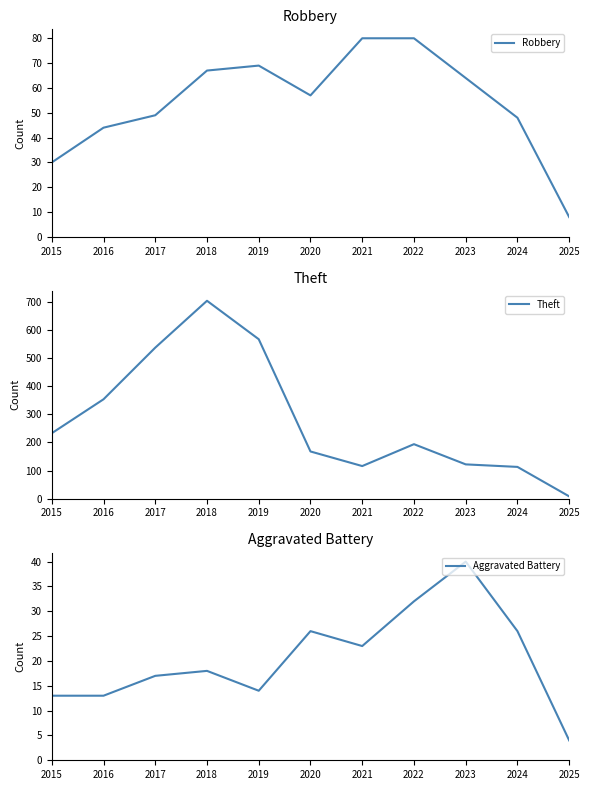

What is the highest value of the Aggravated Battery series?

40